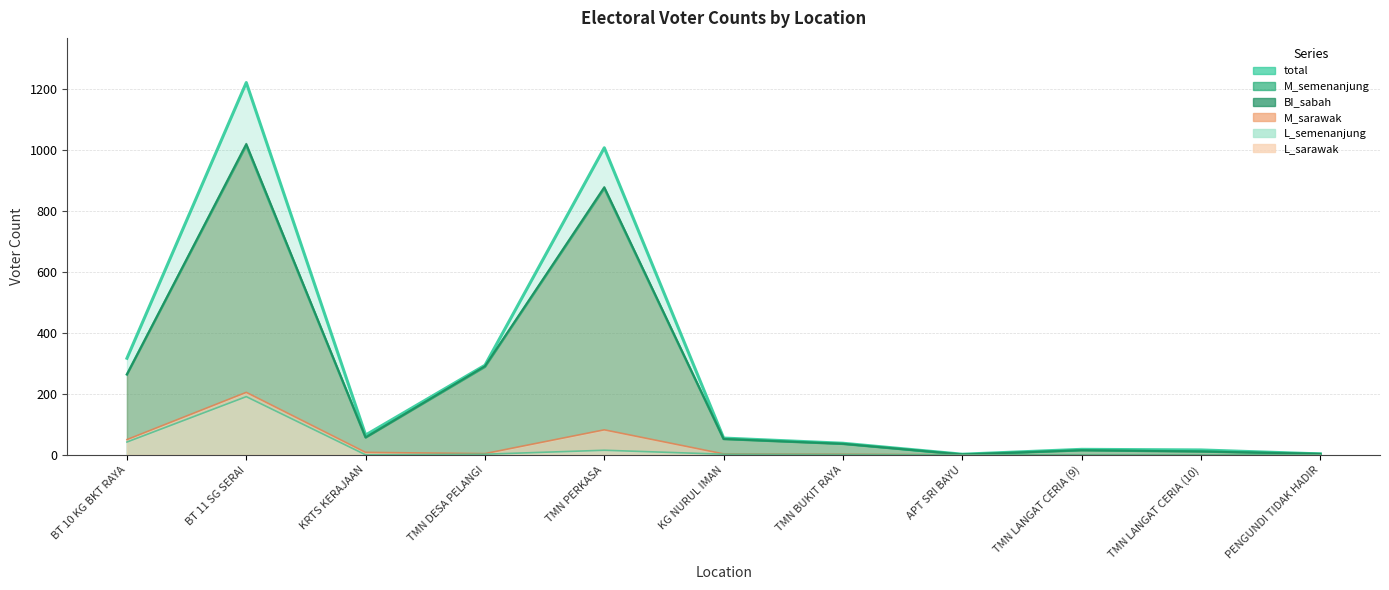

At which label does BI_sabah first exceed 52?

BT 10 KG BKT RAYA